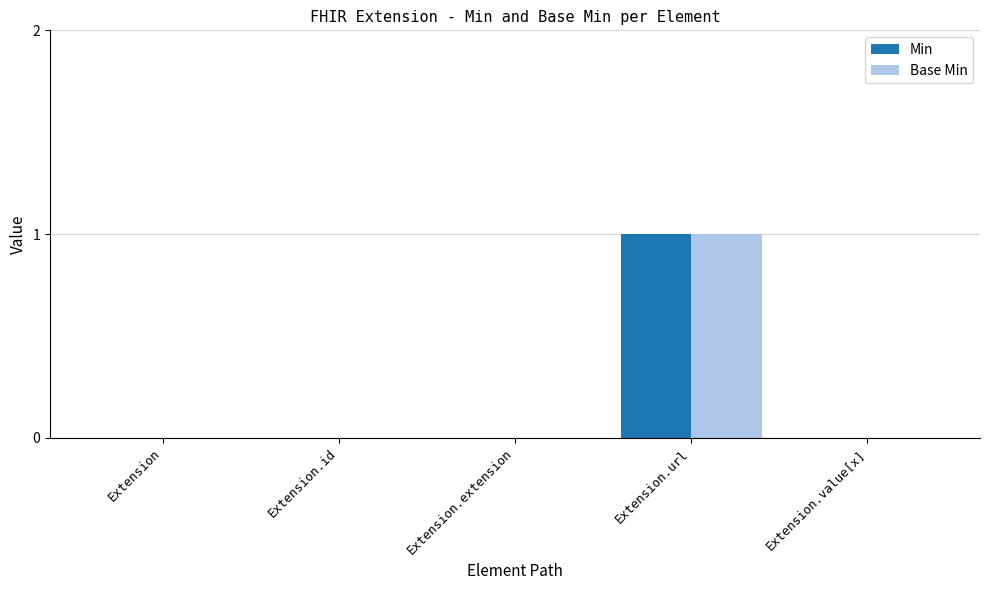

At which label does Base Min reach its peak?

Extension.url